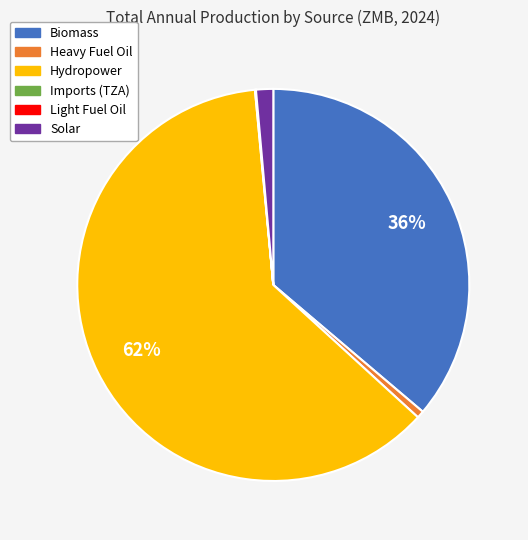

To the nearest percent, what is the average slice percentage?

17%